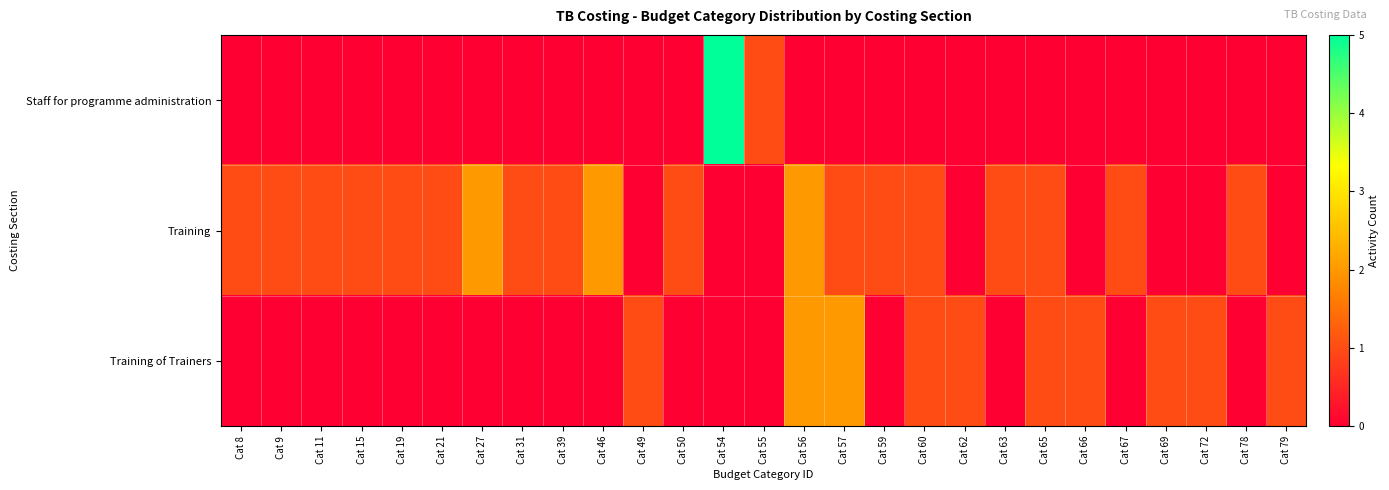

What is the spread (max minus min) of values at Cat 59?

1